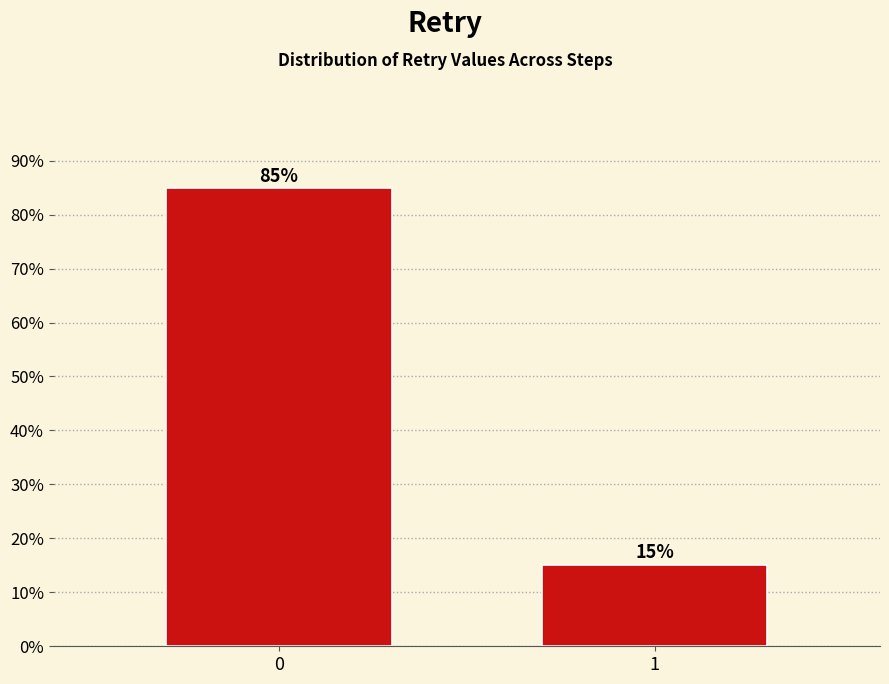

What is the value of the 1st bar from the left?

84.8